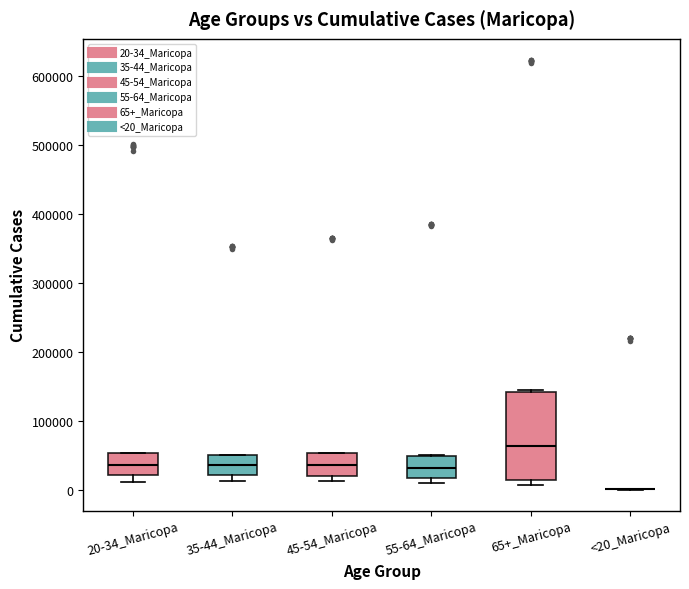

Reading left to right, read every box against the y-axis: the position of its median line, the range the box covers, and the ends of its whiskers. The values are not printed on the chart, so give them approximately, as read against the axis.

20-34_Maricopa: median 40000, box 20000 to 50000, whiskers 10000 to 50000
35-44_Maricopa: median 40000, box 20000 to 50000, whiskers 10000 to 50000
45-54_Maricopa: median 40000, box 20000 to 50000, whiskers 10000 to 50000
55-64_Maricopa: median 30000, box 20000 to 50000, whiskers 10000 to 50000
65+_Maricopa: median 60000, box 10000 to 140000, whiskers 10000 (just below the box's lower edge) to 140000
<20_Maricopa: box collapsed to a line at 0, whiskers 0 to 0